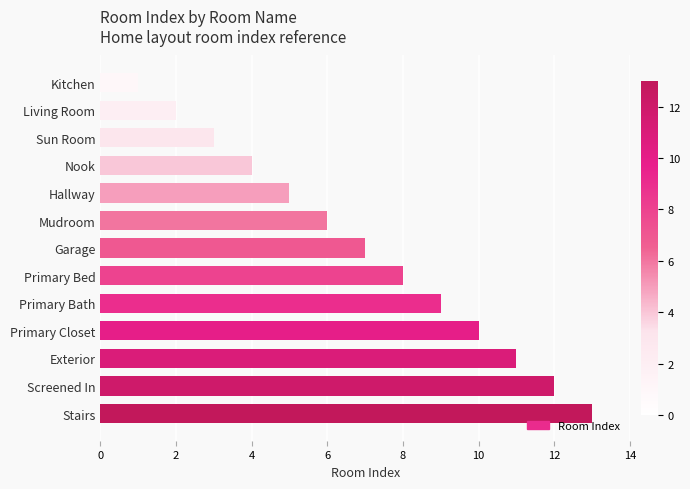

What is the average value?

7